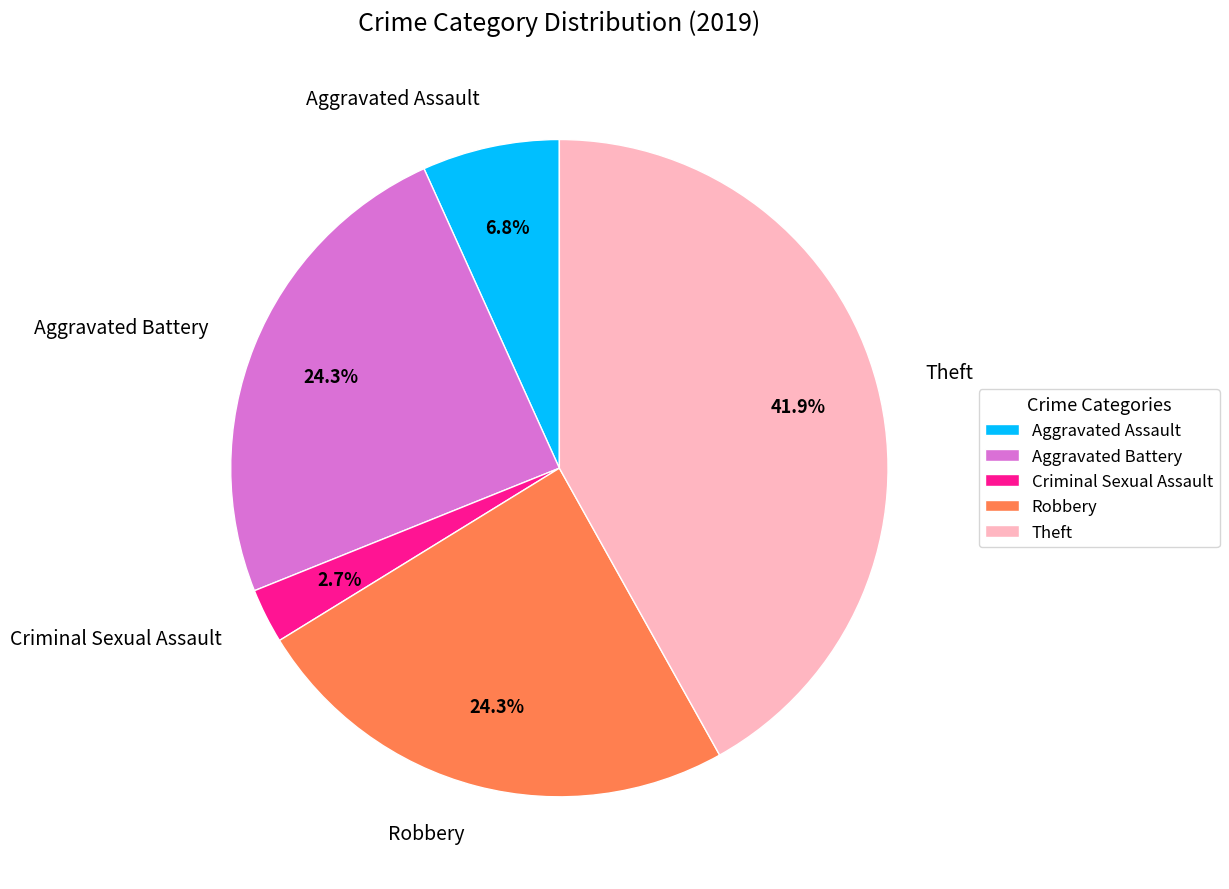

Approximately how many times larger is the value at Robbery compared to Aggravated Assault?

3.6